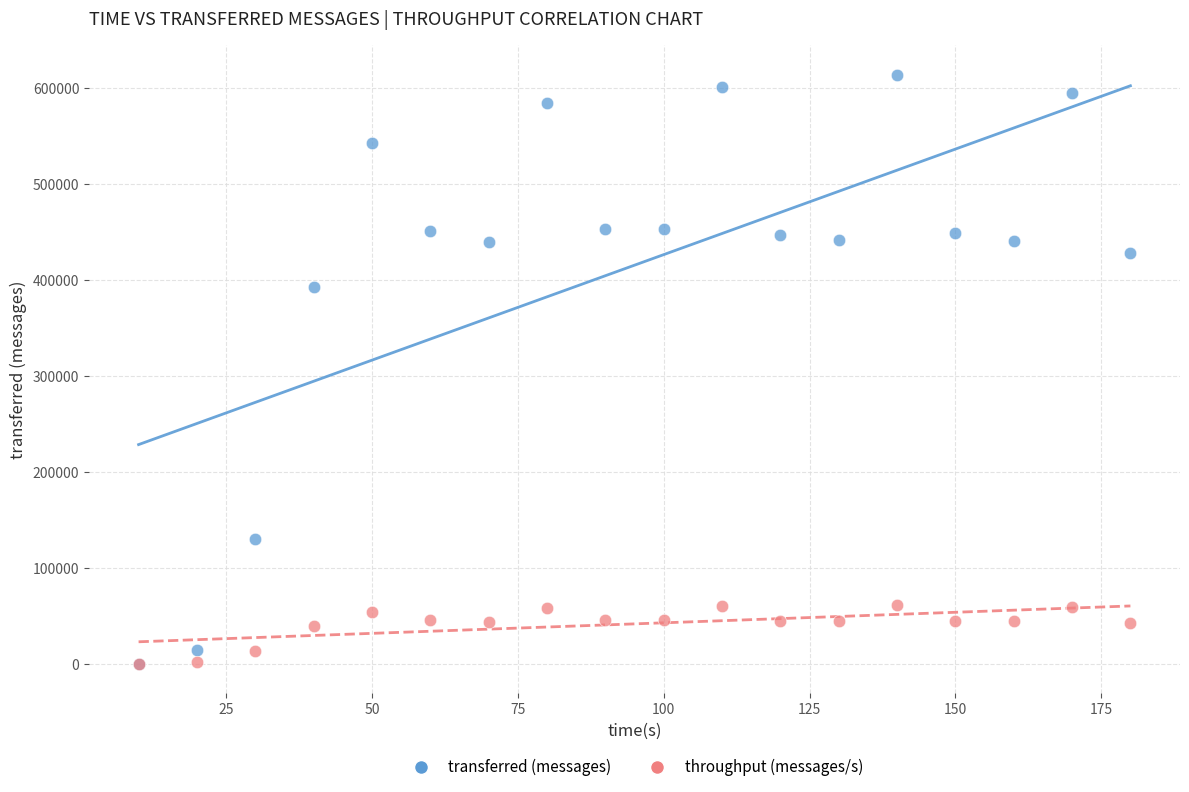

What are all the series names shown in the legend?

transferred (messages), throughput (messages/s)